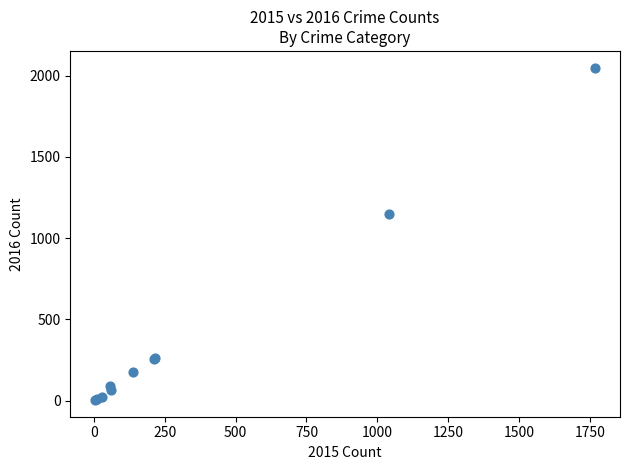

What Y value in the scatter plot is closest to 1027?

1151